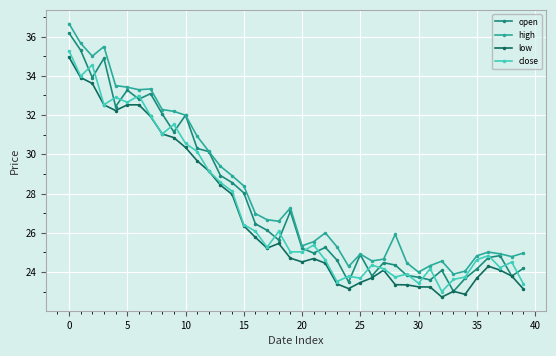

True or false: low and high intersect in this chart.

False